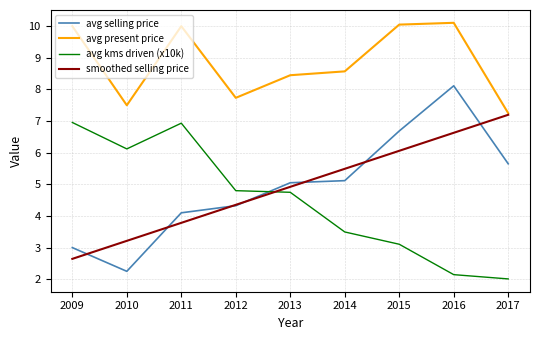

At 2010, list the series in order from largest to smallest.

avg present price, avg kms driven (x10k), smoothed selling price, avg selling price